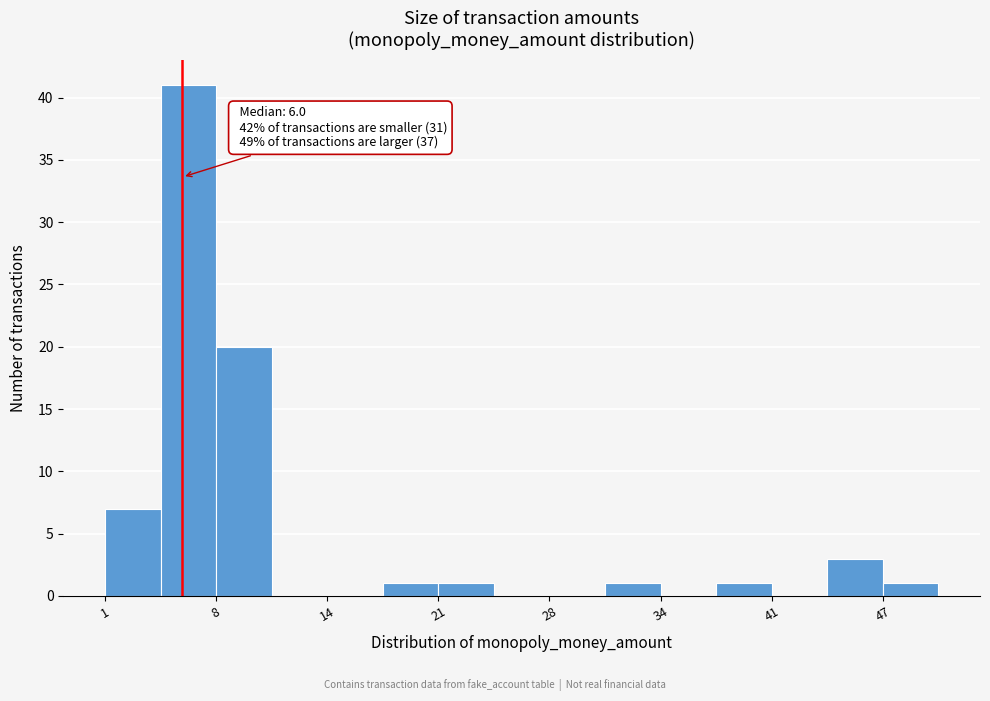

Around what value on the x-axis is the tallest bar? Give the approximate position of its centre, as read against the axis.

6